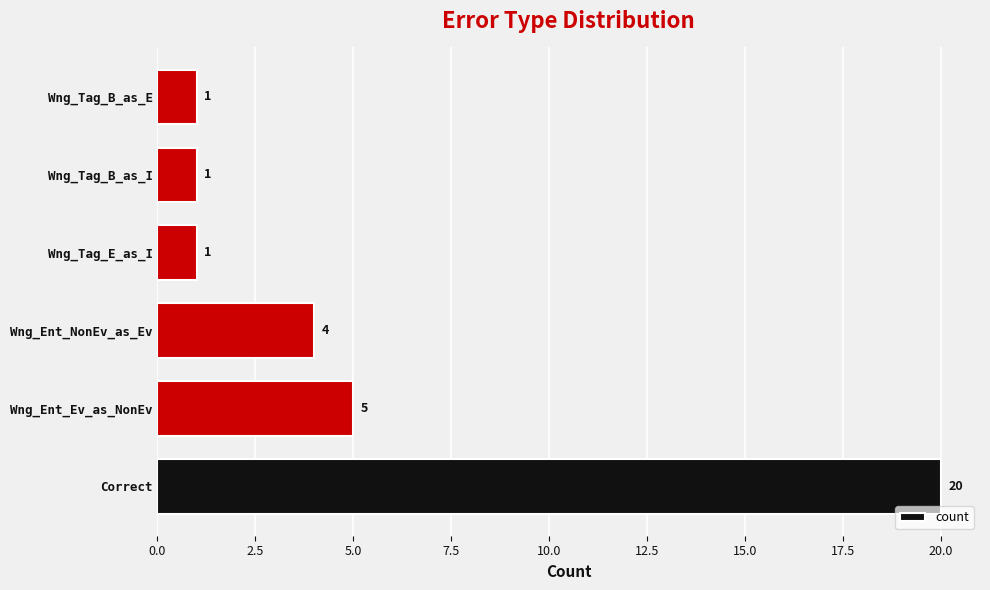

Reading bottom to top, transcribe all the data shown in this chart.

20	5	4	1	1	1